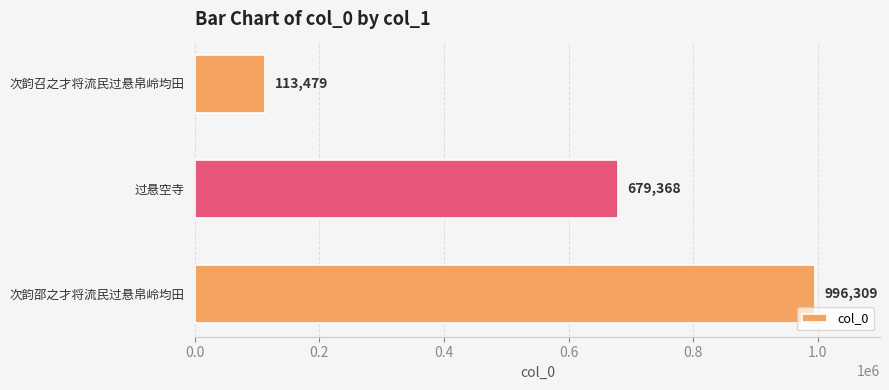

Count the values in the range 113479 to 996309.

3